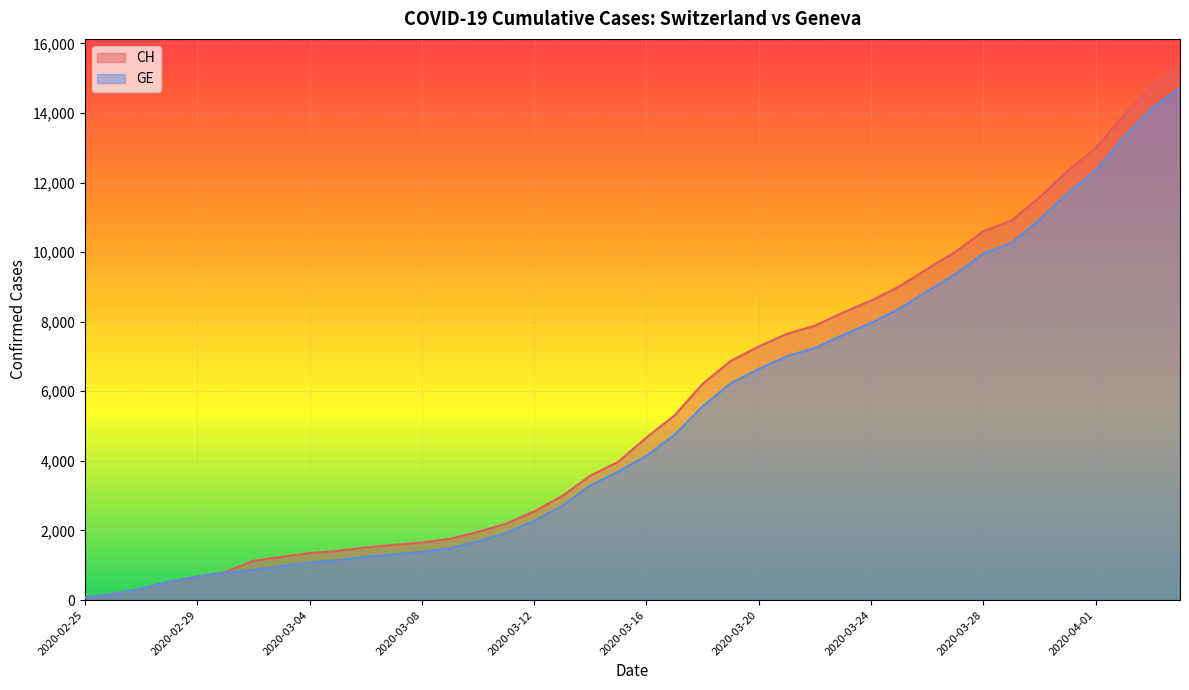

What is the total value across all series at 2020-03-26?

18394